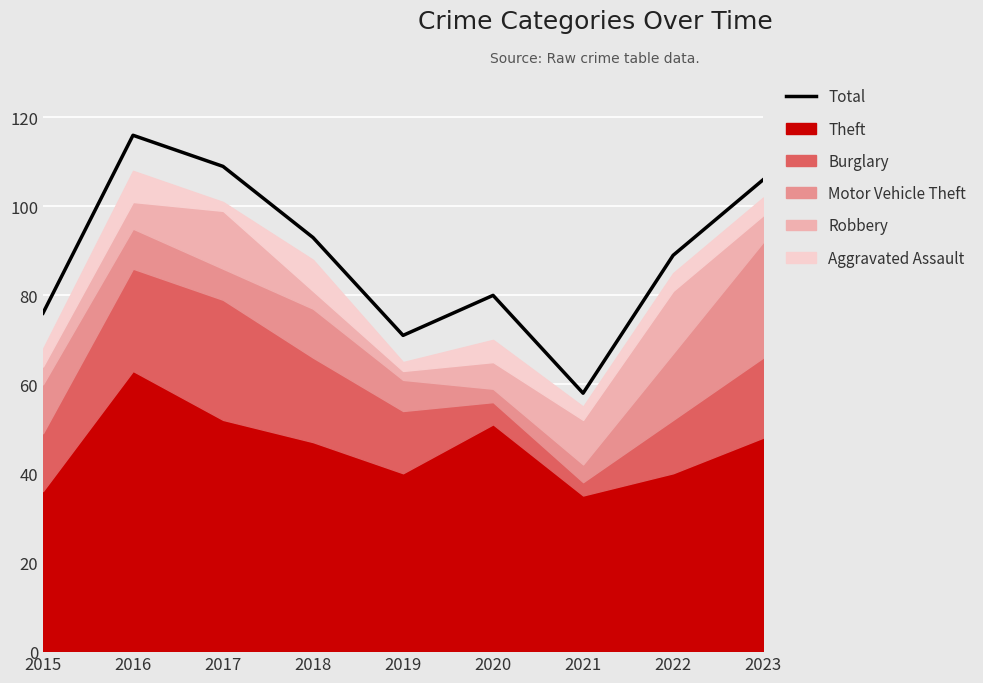

Rank the categories by Total value from highest to lowest.

2016, 2017, 2023, 2018, 2022, 2020, 2015, 2019, 2021